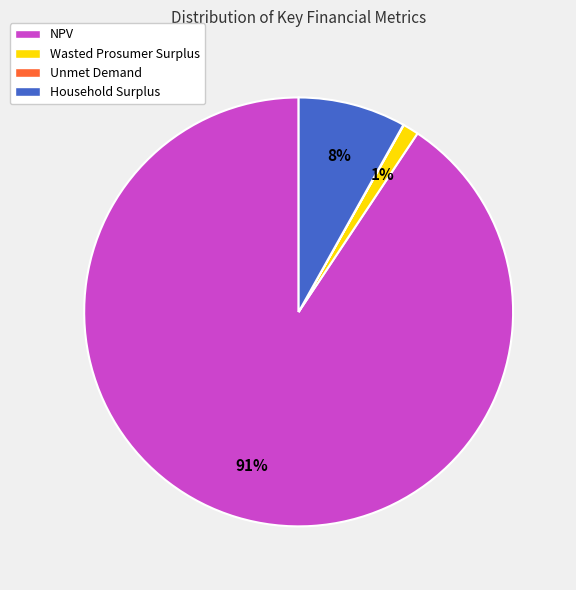

Is there a majority slice in this chart?

Yes